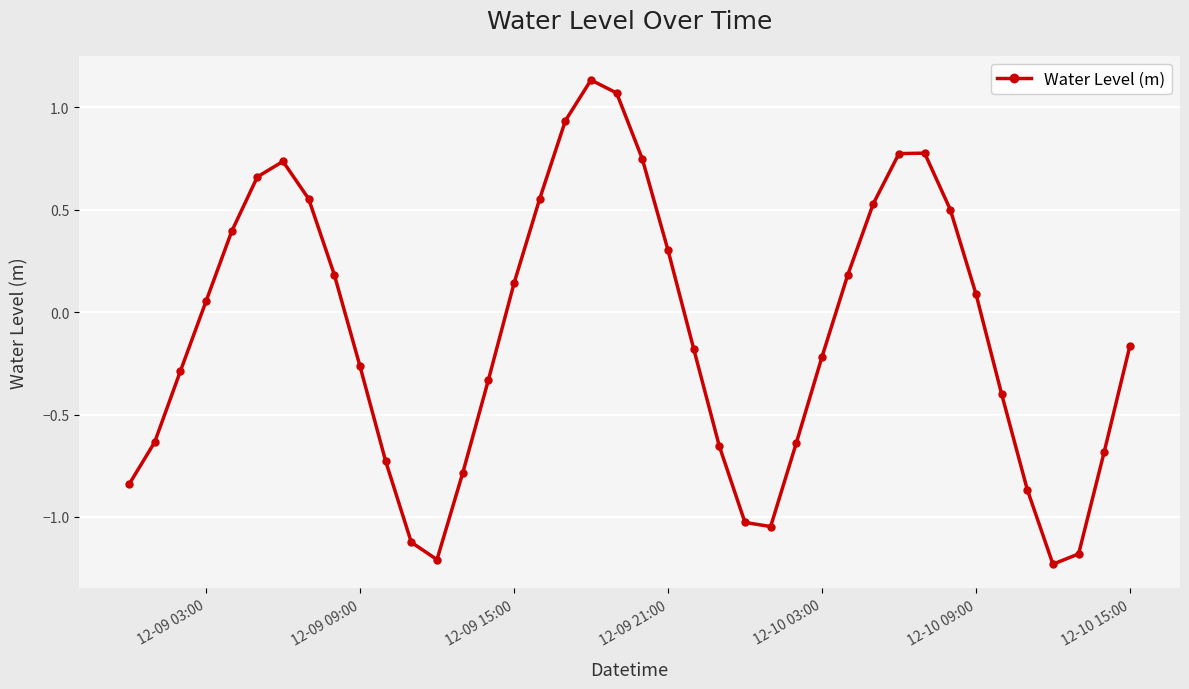

True or false: the data has more than 0 interior local peaks.

True